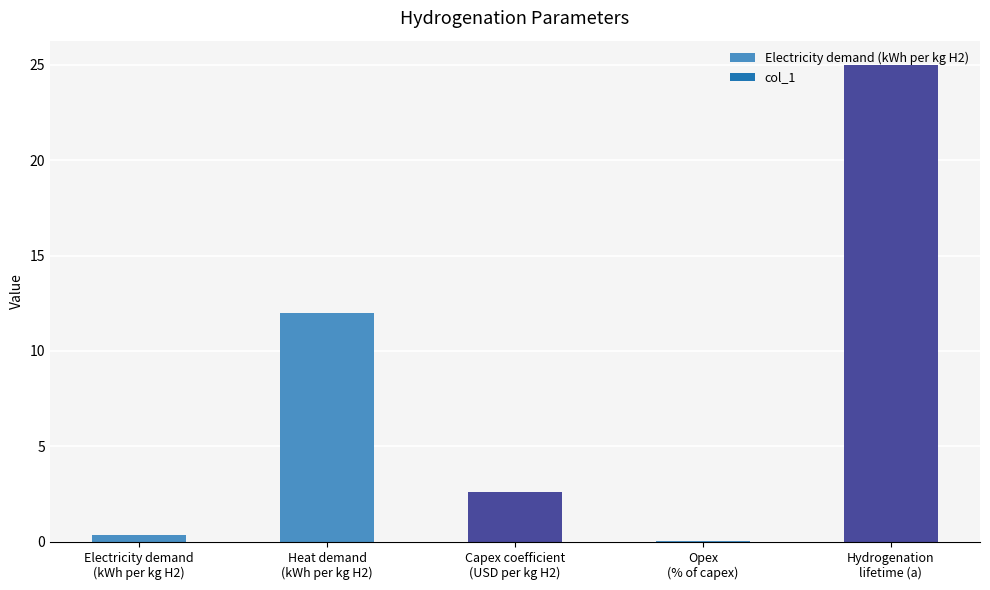

What is the difference between the maximum and second lowest values?

24.6